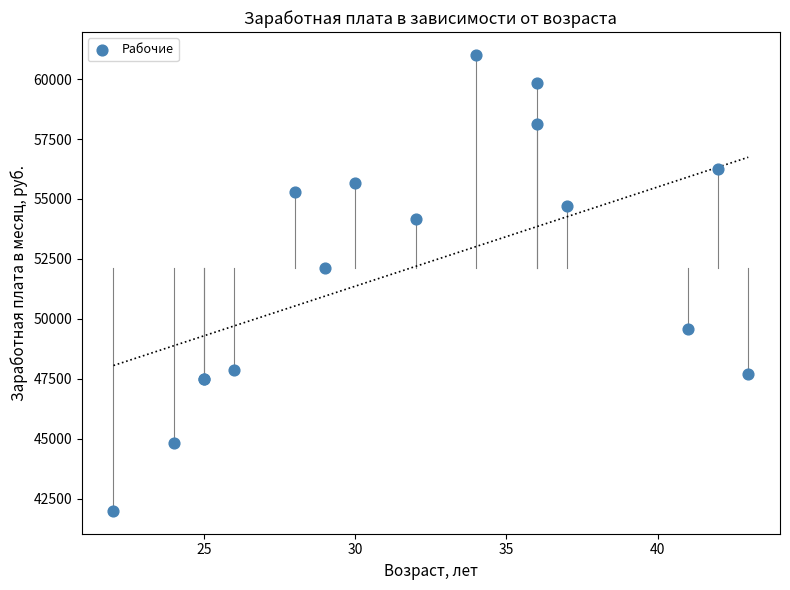

What Y value in the scatter plot is closest to 51499?

52136